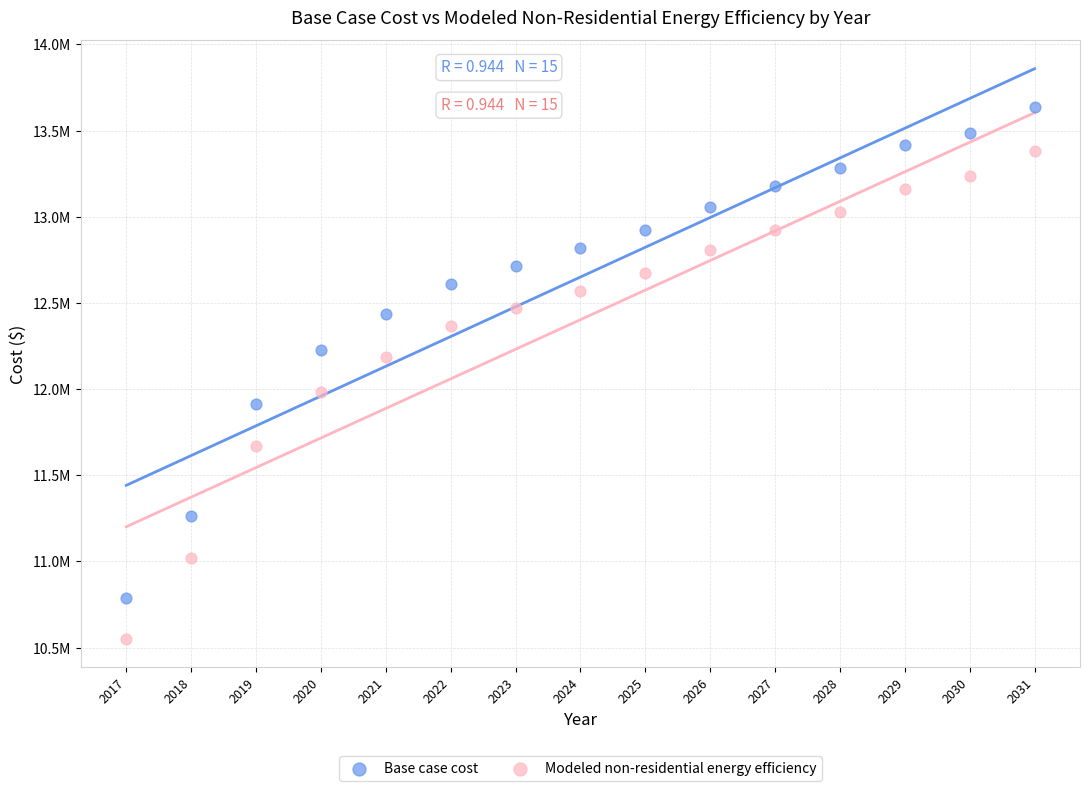

Which series has the largest Y range (max minus min)?

Base case cost